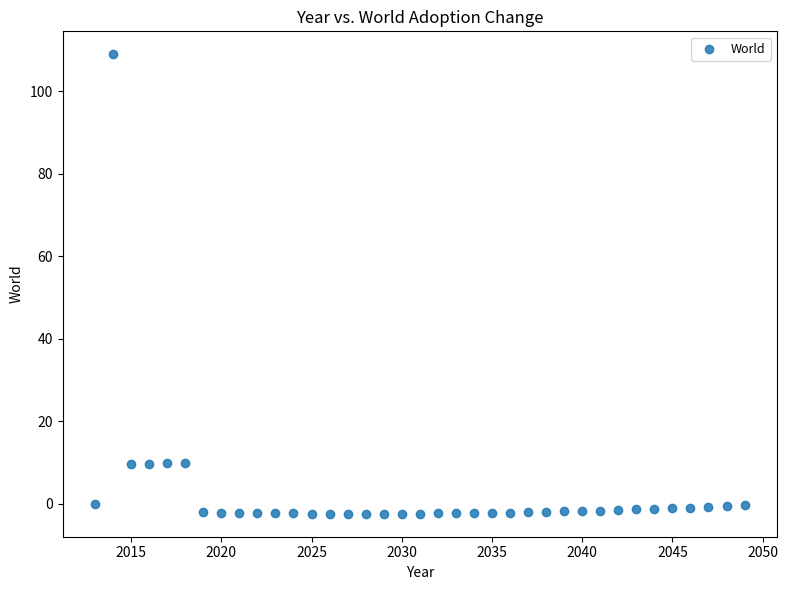

What is the range of X values (max minus min)?

36.0